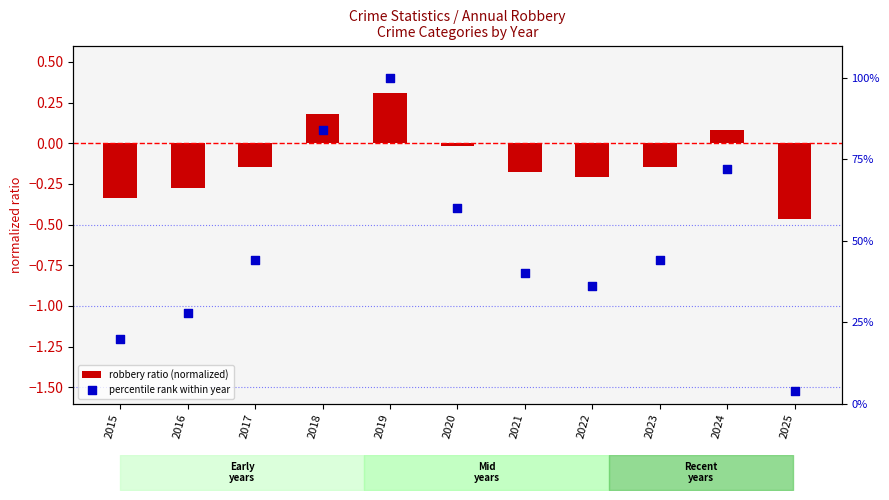

Which series has the widest spread of Y values?

percentile rank within year